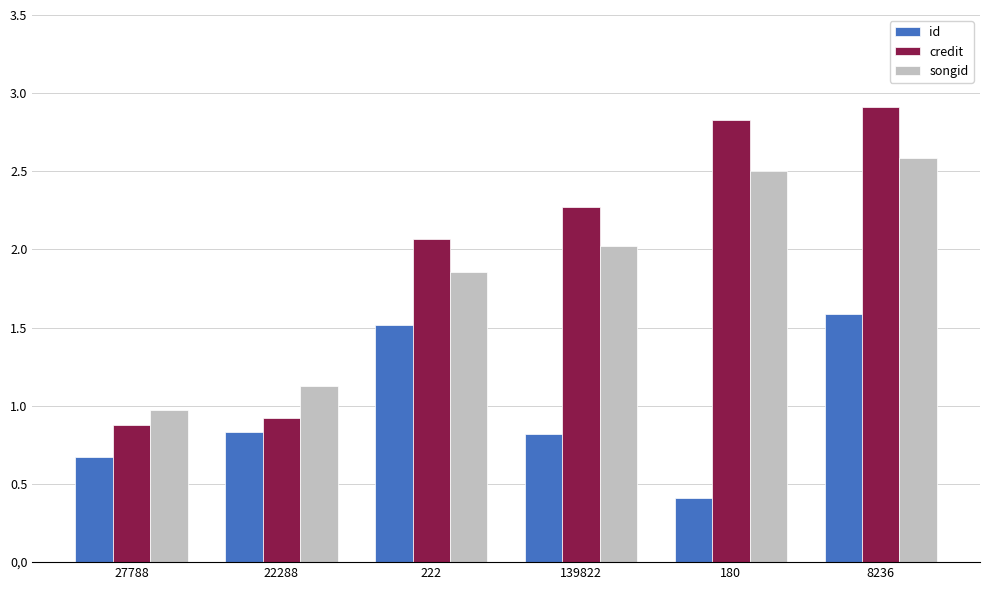

Does the chart contain any negative values?

No